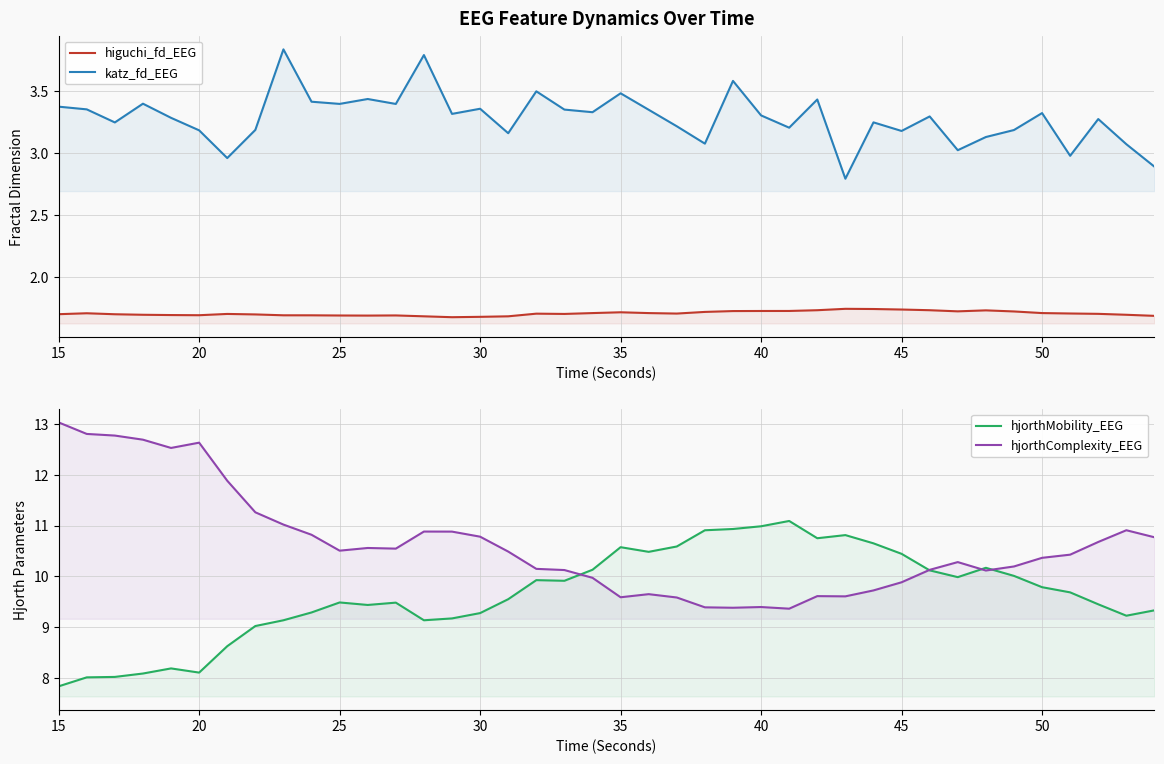

True or false: katz_fd_EEG and hjorthMobility_EEG cross at least once.

False